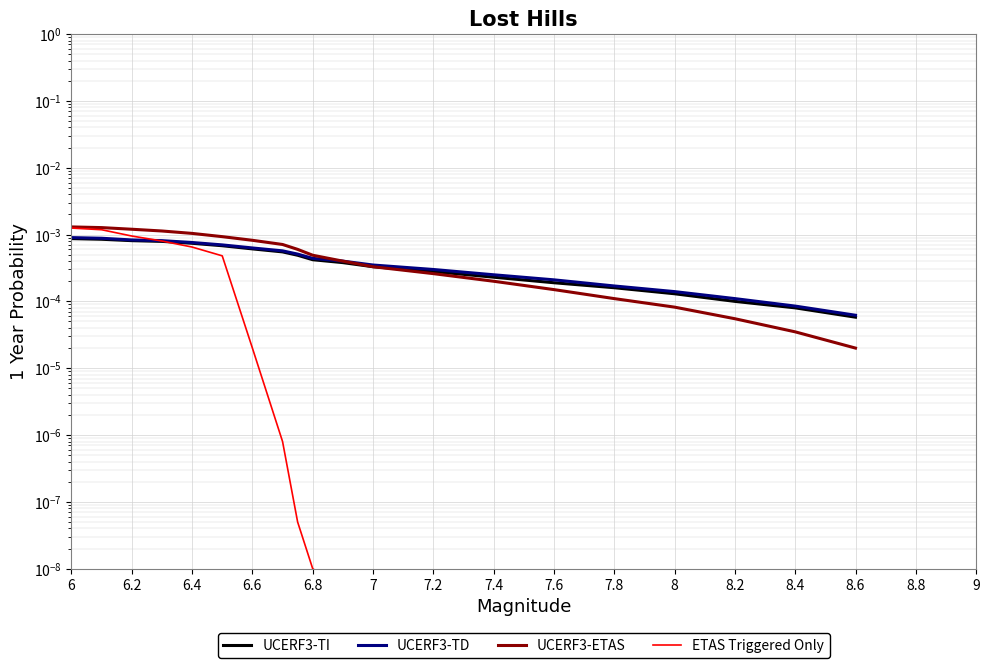

Which series changed the most between 7.6 and 7.8?

UCERF3-ETAS